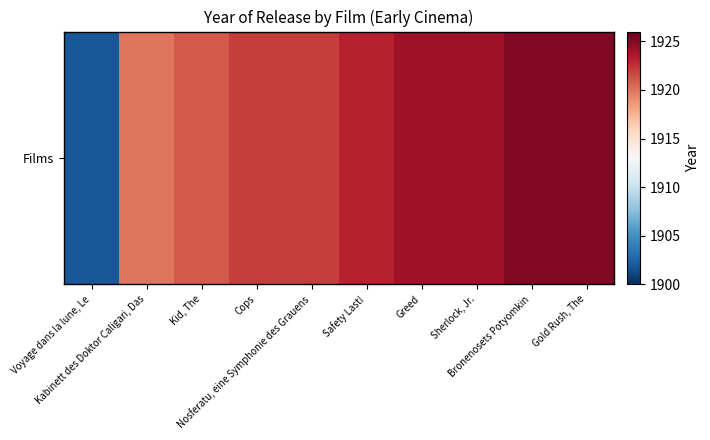

What is the sum of the values at Kid, The and Cops?

3843